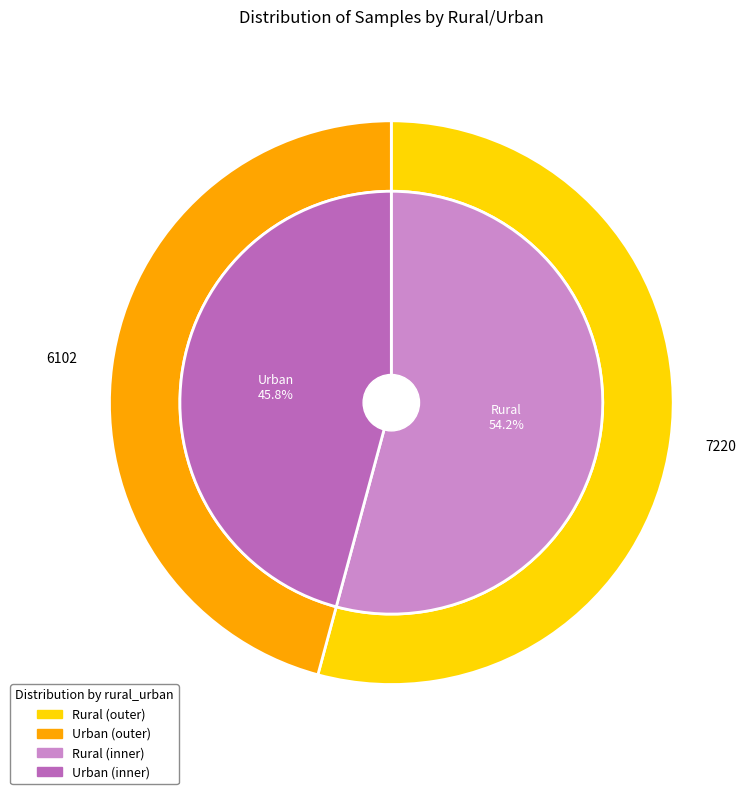

Which has a higher value, Rural or Urban?

Rural